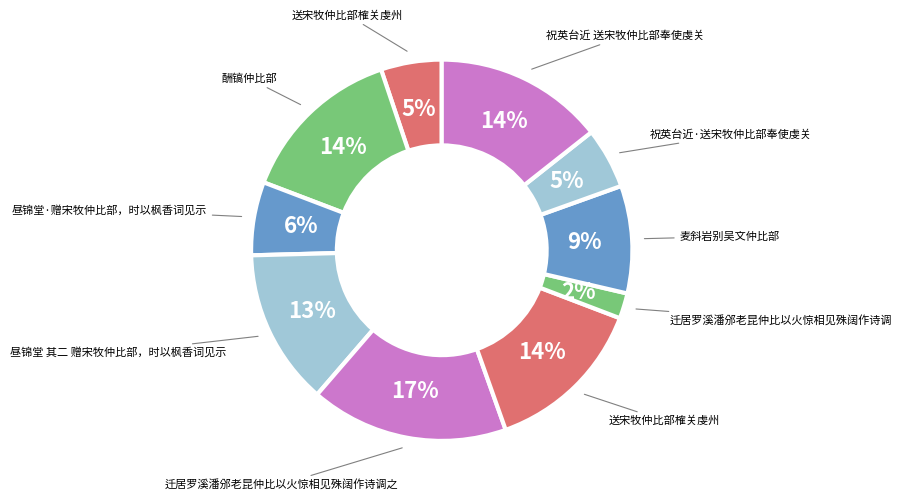

Which slice is the largest?

迁居罗溪潘邠老昆仲比以火惊相见殊阔作诗调之